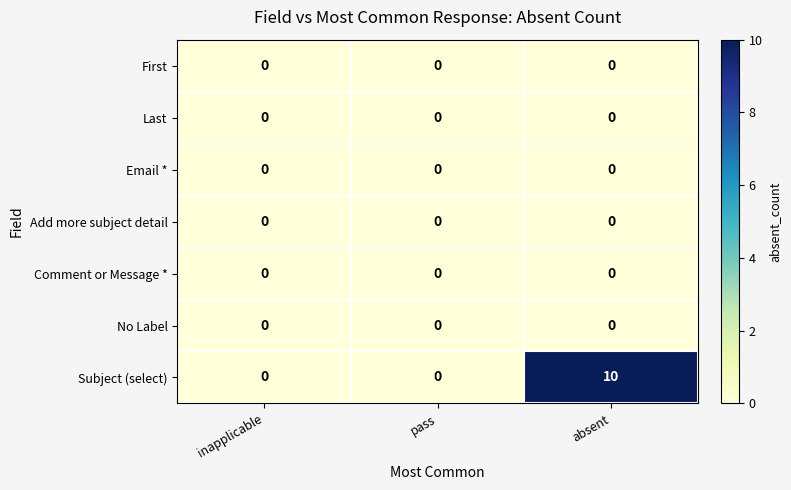

Which series has the widest spread of values?

Subject (select)